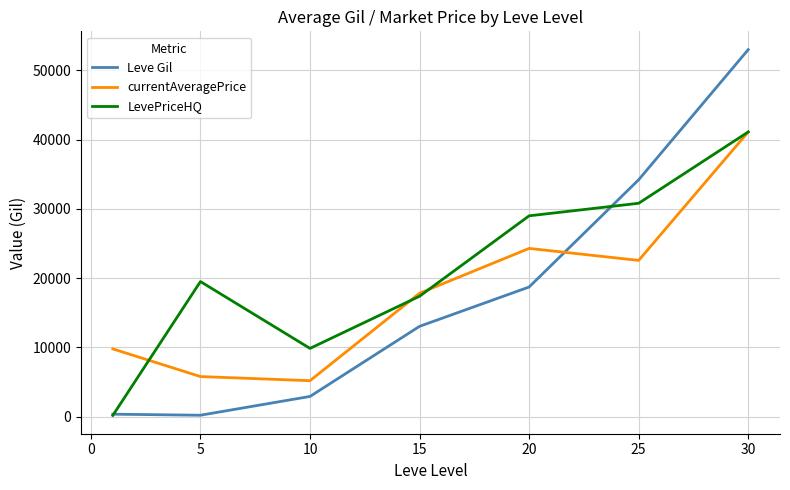

Which series has the largest range (max minus min)?

Leve Gil